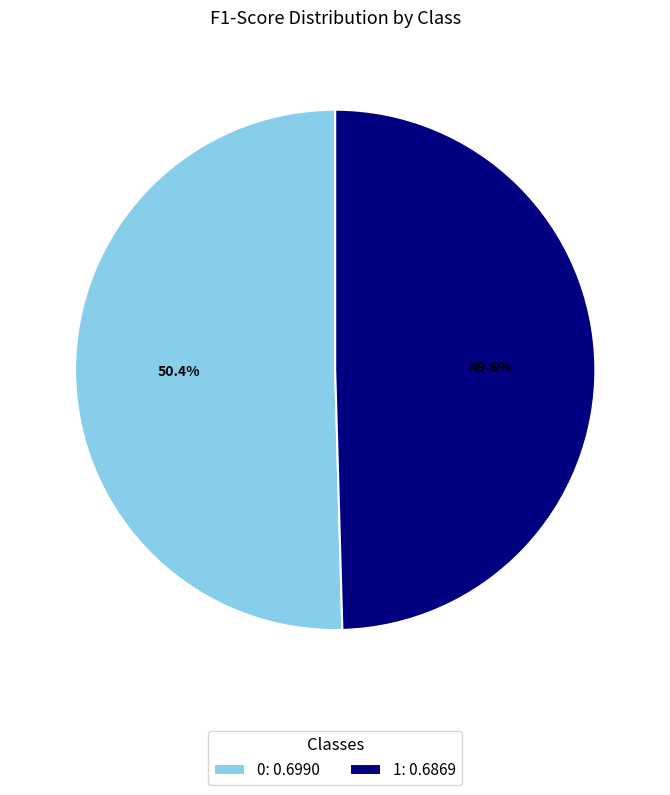

Is it true that 1 is 38% of the pie?

False